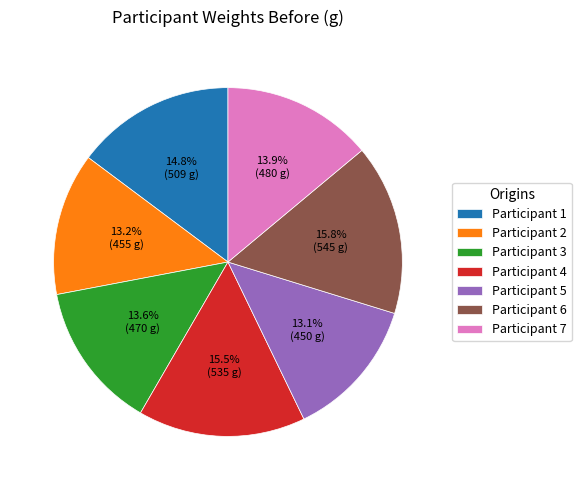

How many segments does this pie chart have?

7